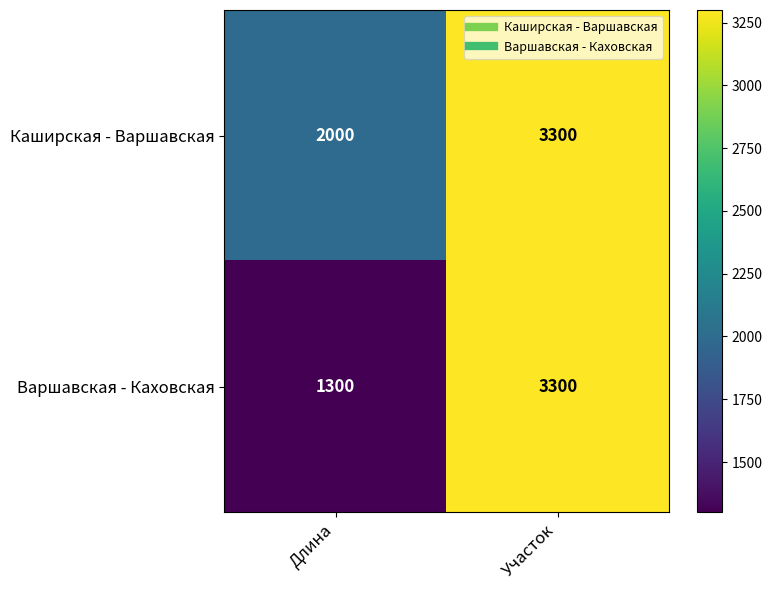

Which category has the lowest value across all series?

Длина